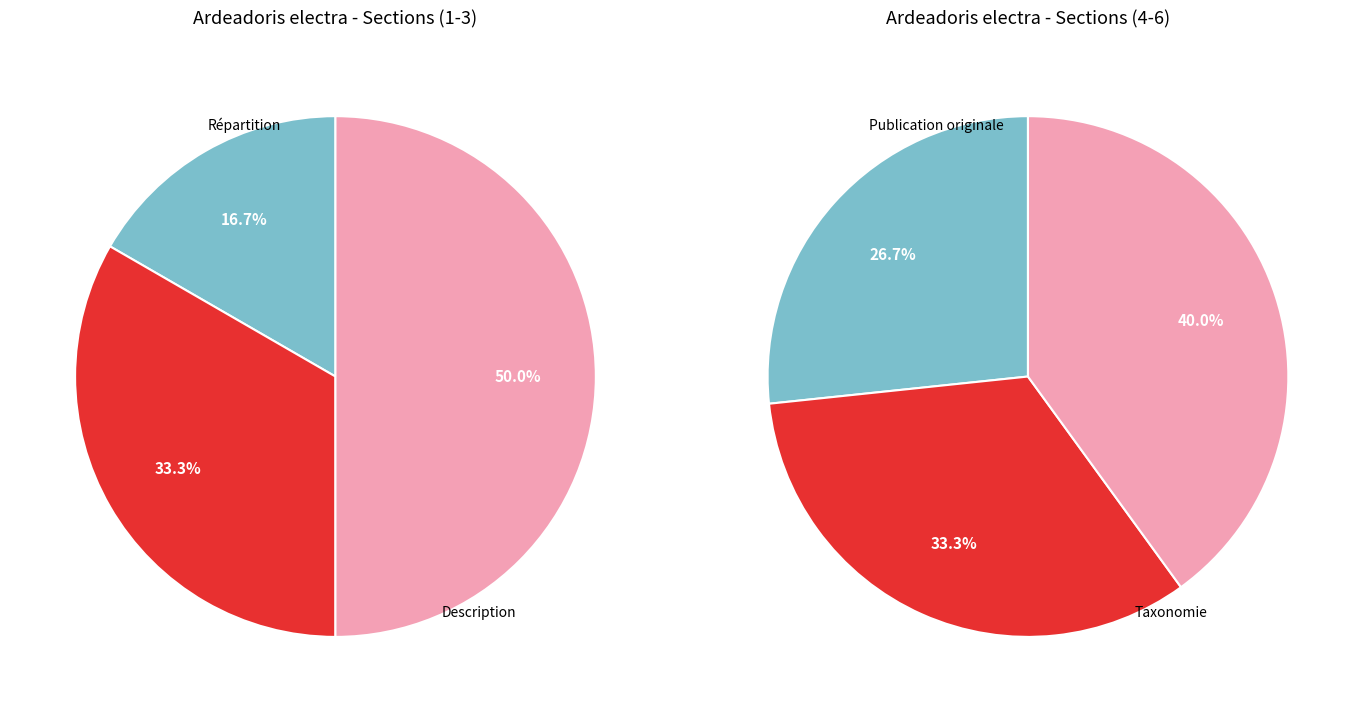

Does Éthologie represent more than half of the total?

No